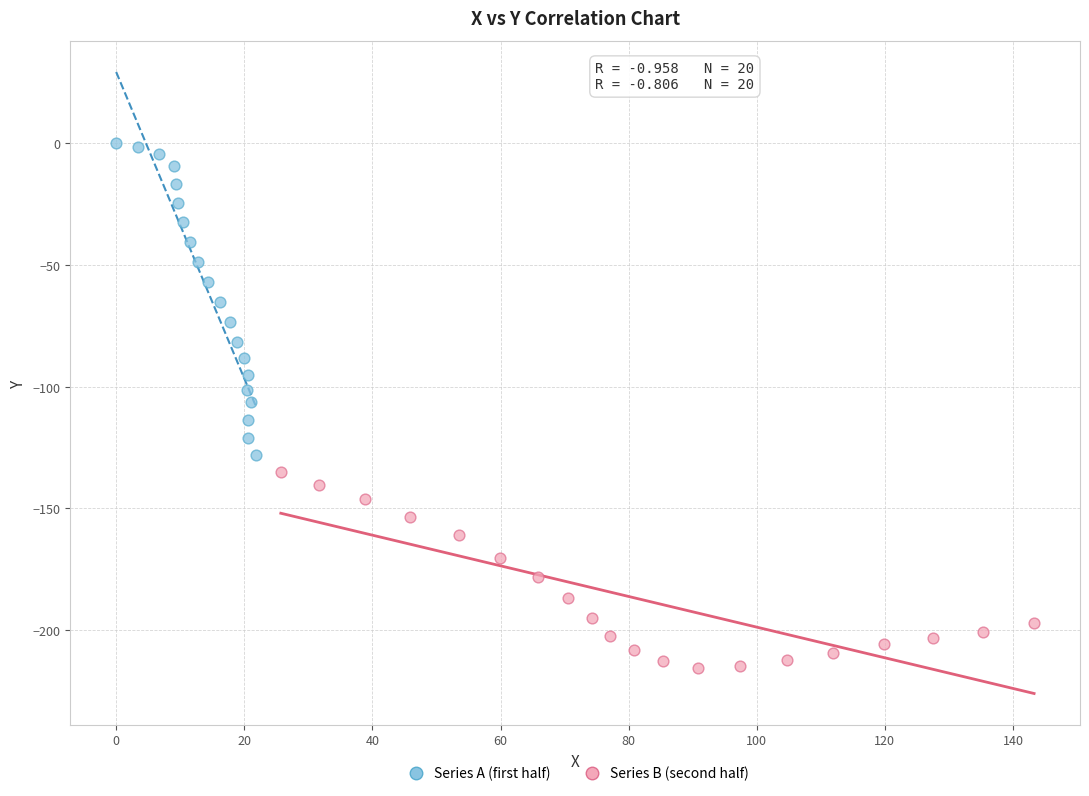

Which series contains the highest Y value?

Series A (first half)